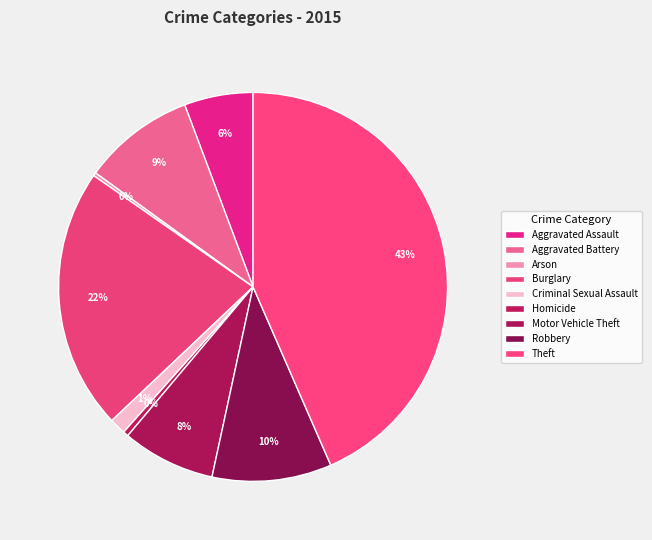

Between Robbery and Criminal Sexual Assault, which is larger?

Robbery